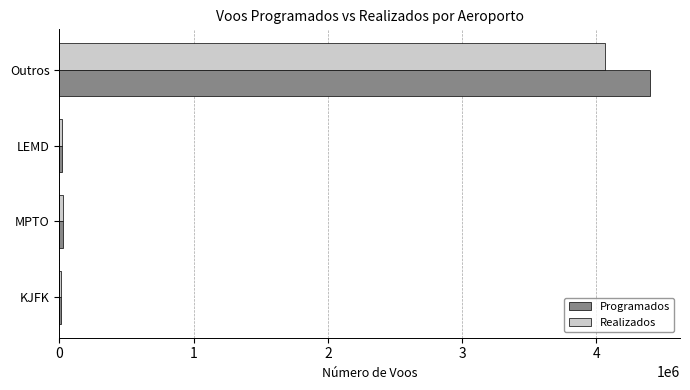

Which series changed the most between LEMD and Outros?

Programados